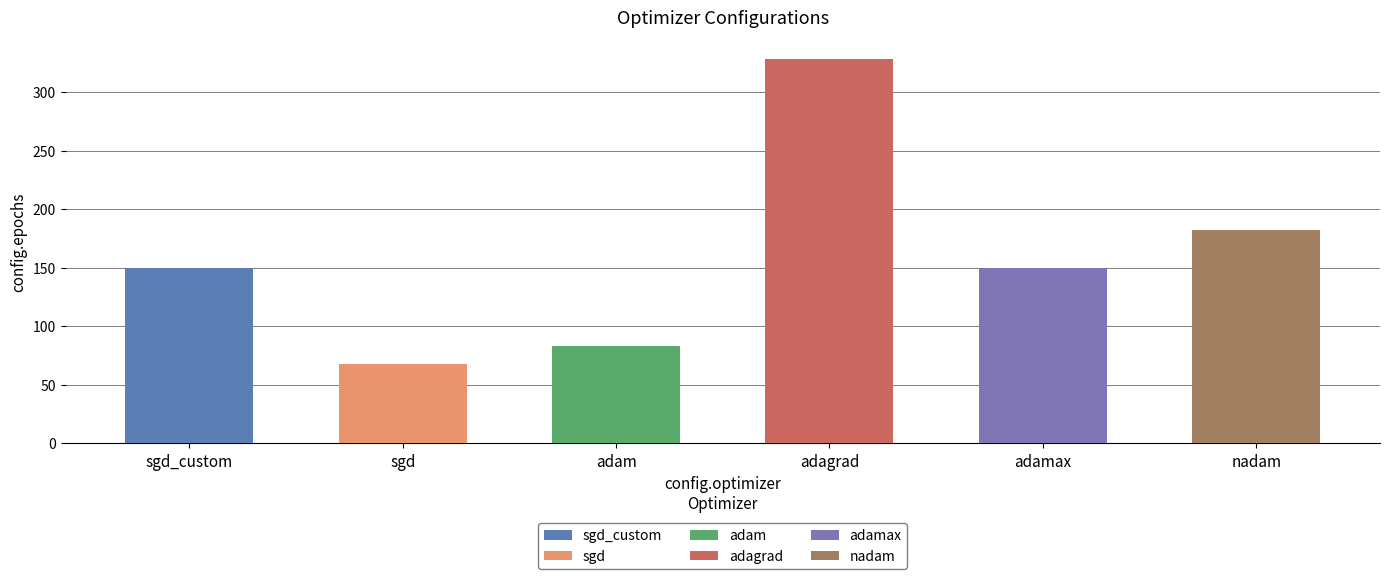

The value of nadam at sgd_custom is 5.3. True or false?

False